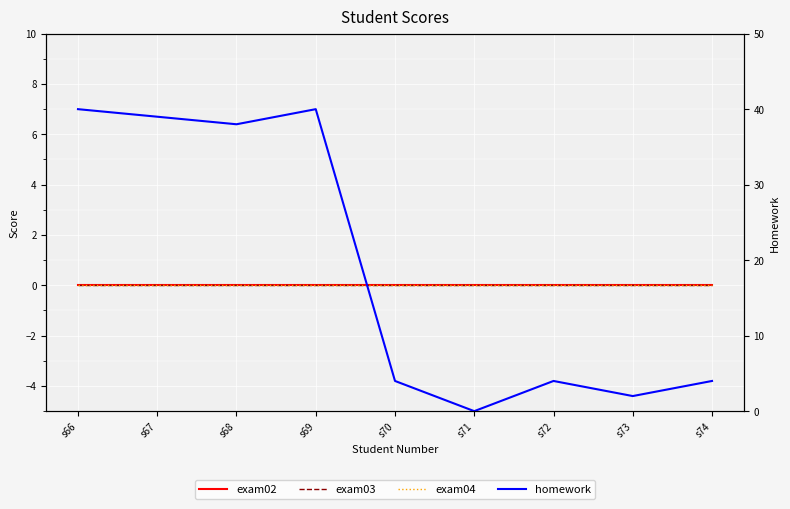

Reading left to right, transcribe all the data shown in this chart.

exam02: 0	0	0	0	0	0	0	0	0
exam03: 0	0	0	0	0	0	0	0	0
exam04: 0	0	0	0	0	0	0	0	0
homework: 40	39	38	40	4	0	4	2	4